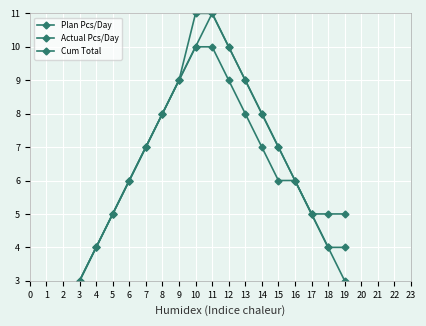

Is the value of Plan Pcs/Day at 8 greater than the value of Cum Total at 16?

Yes